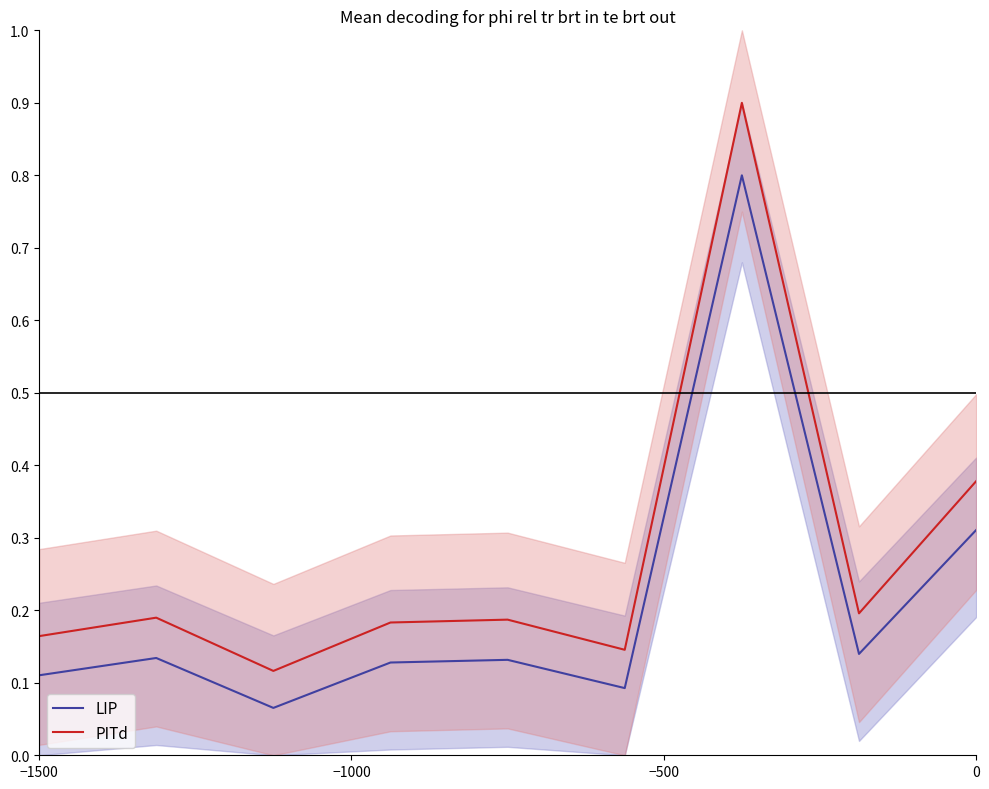

What is the maximum value for PITd?

0.9